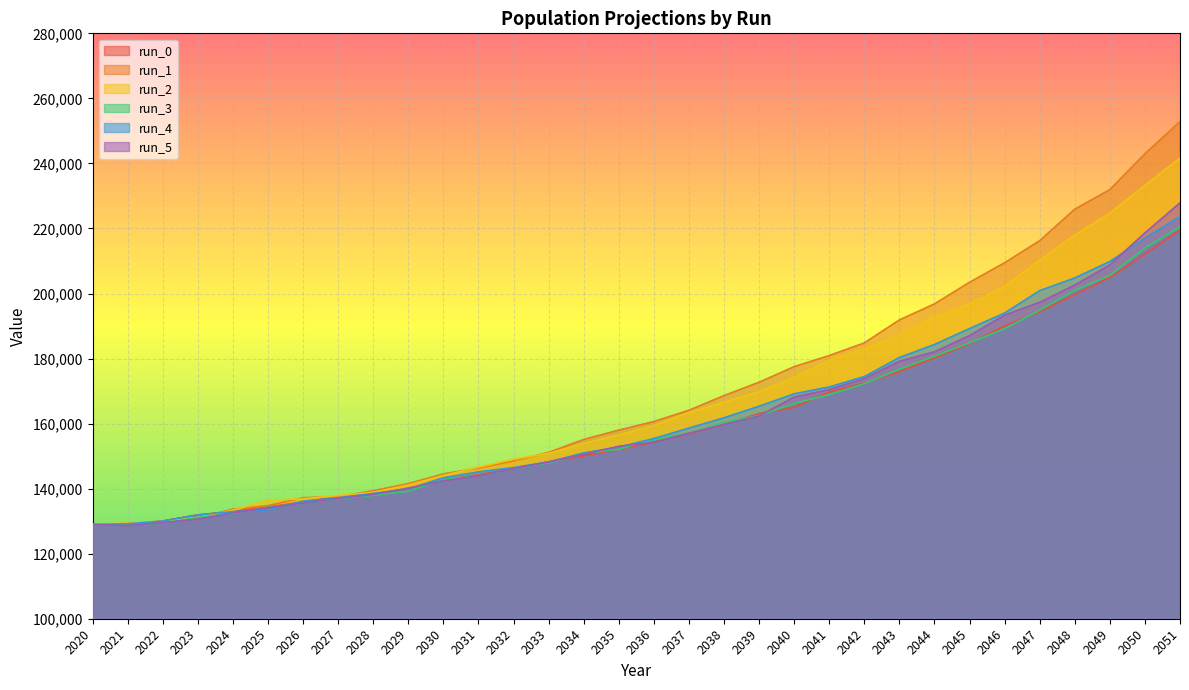

Which series changed the most between 2033 and 2047?

run_1